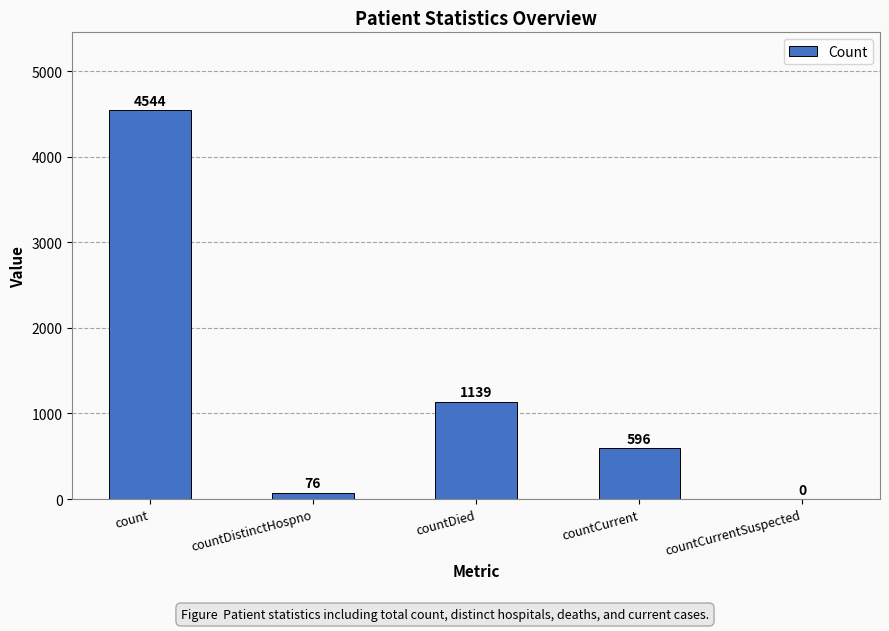

Is it true that the value at countCurrent is 596?

True